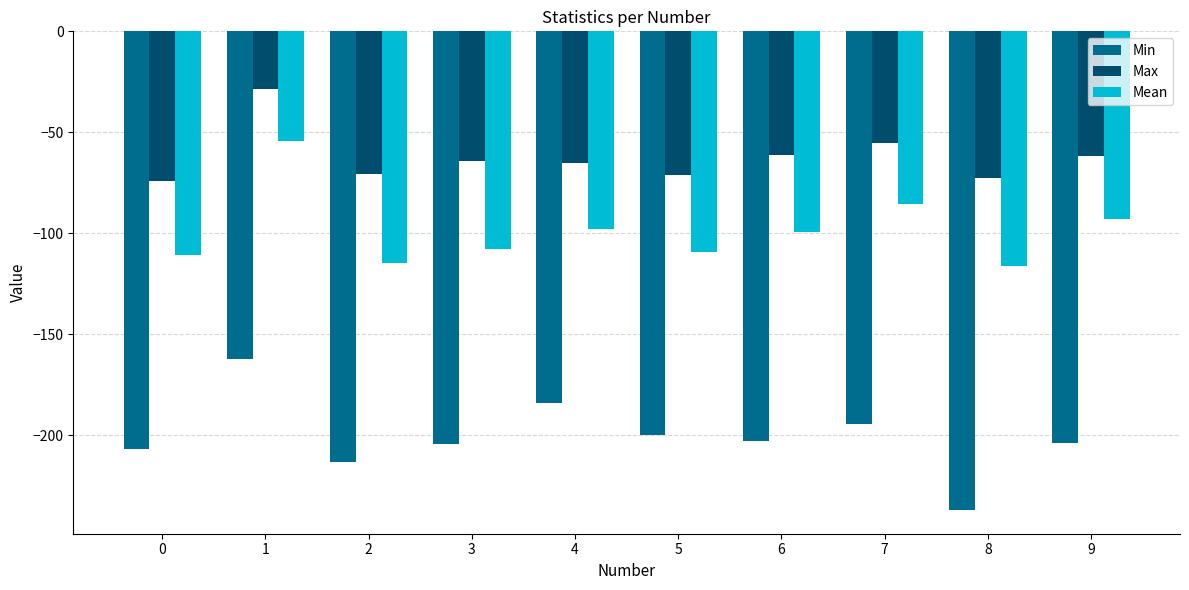

List the series in order of their peak value, highest first.

Max, Mean, Min